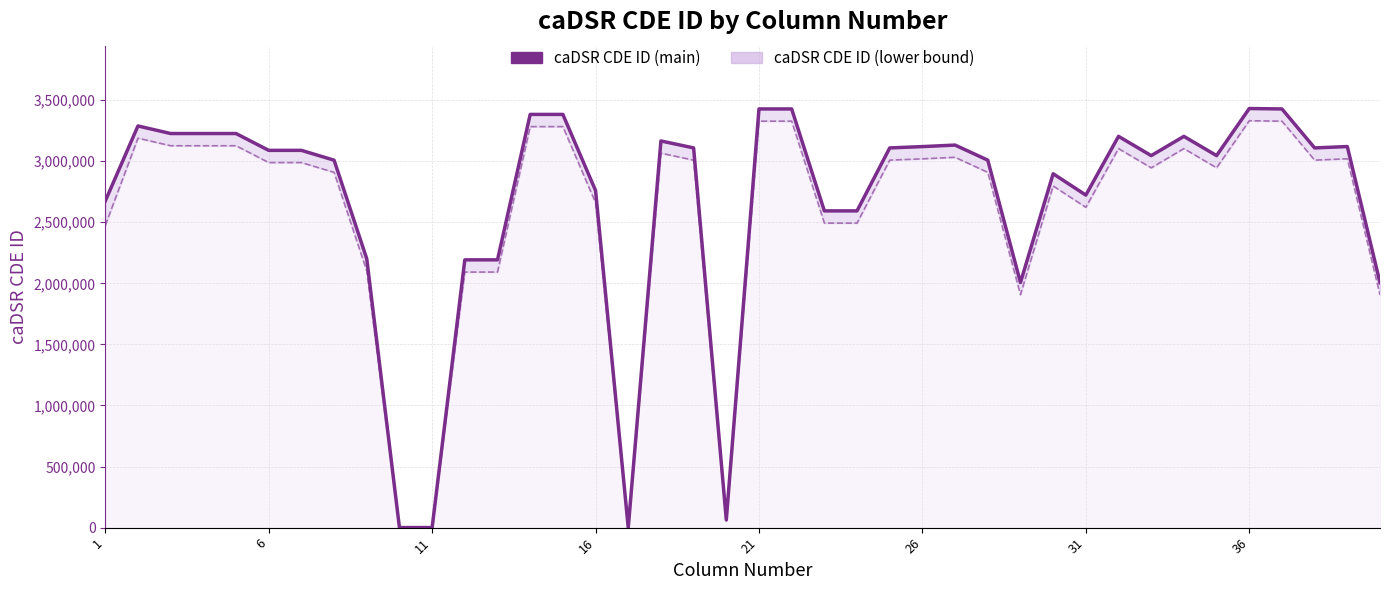

True or false: caDSR CDE ID (main) has more than 2 points higher than both neighbors.

True